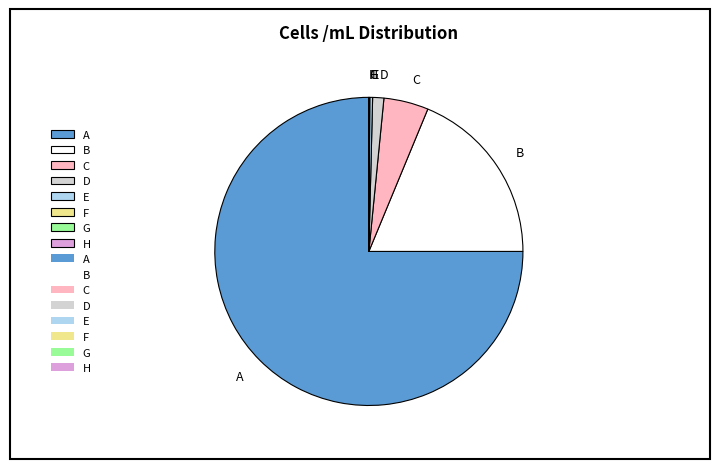

What is the largest slice in the pie chart?

A